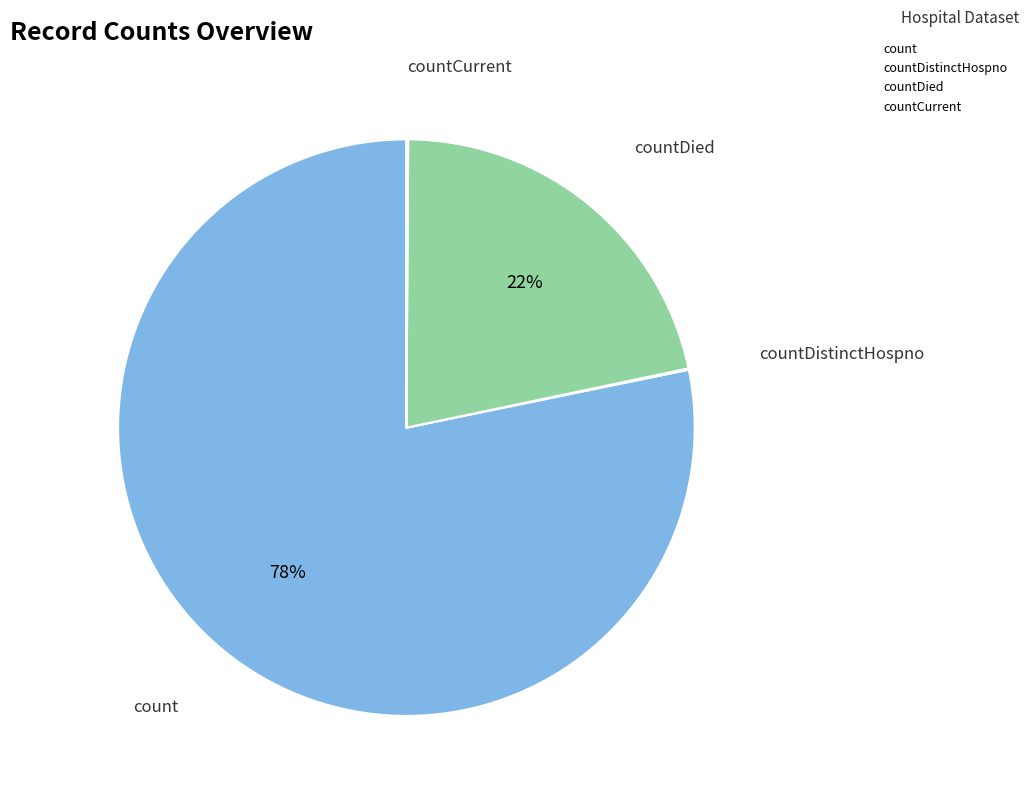

Is there a majority slice in this chart?

Yes